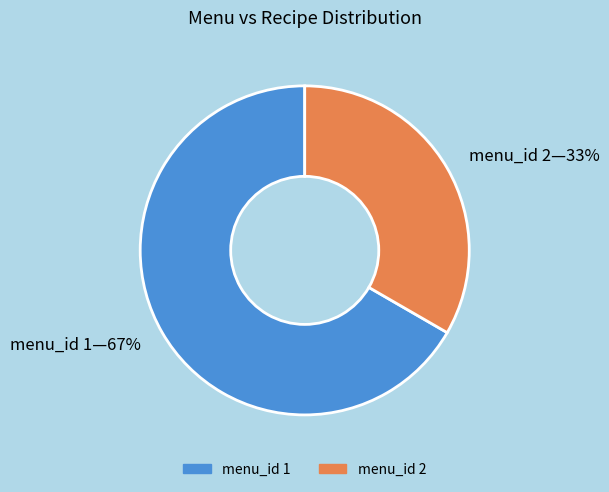

How many segments does this pie chart have?

2